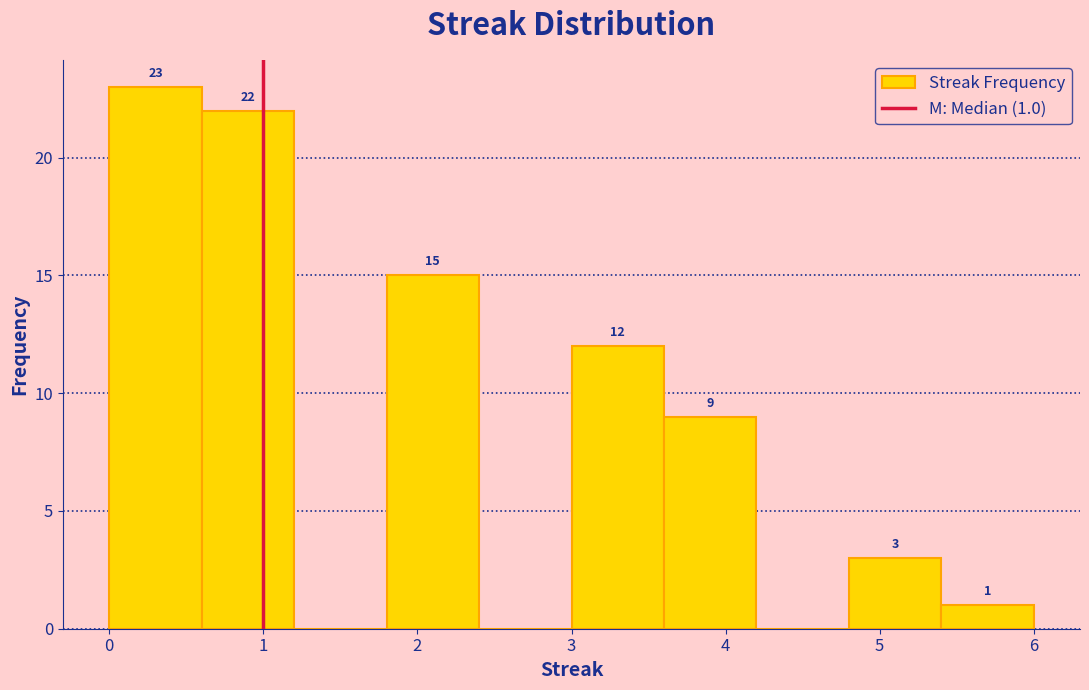

Which range on the x-axis has the tallest bar?

0.0 to 0.6